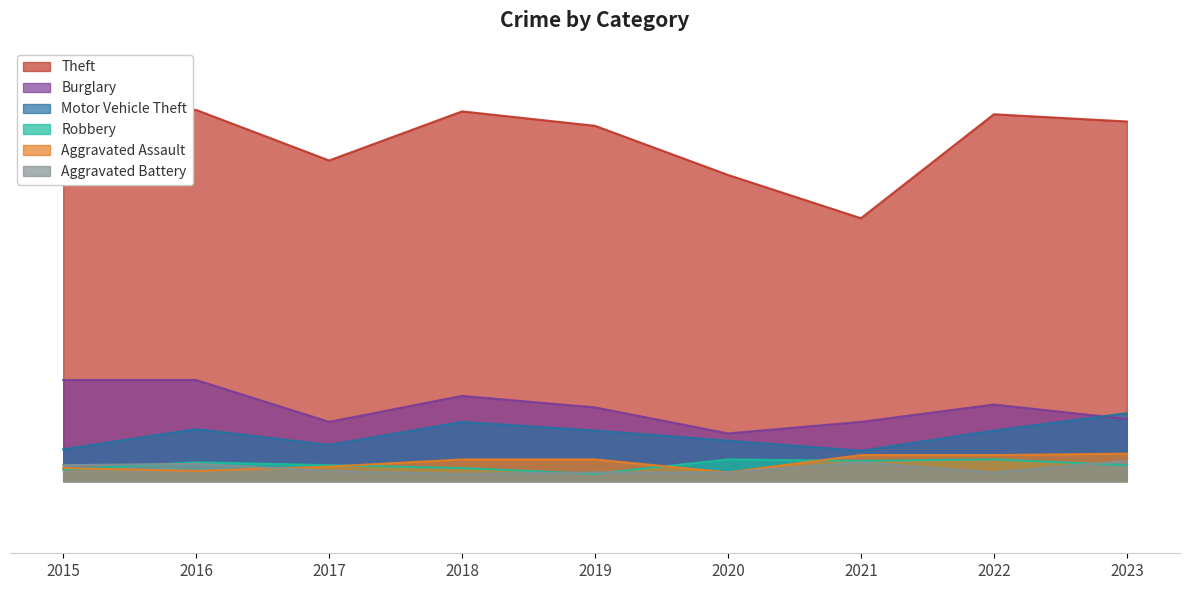

Reading left to right, what are all the values shown in this chart?

Theft: 254	257	222	256	246	212	182	254	249
Burglary: 70	70	41	59	51	33	41	53	43
Motor Vehicle Theft: 22	36	25	41	35	28	21	35	47
Robbery: 8	13	11	9	5	15	14	15	11
Aggravated Assault: 9	7	10	15	15	6	18	18	19
Aggravated Battery: 11	12	7	5	6	6	13	6	14